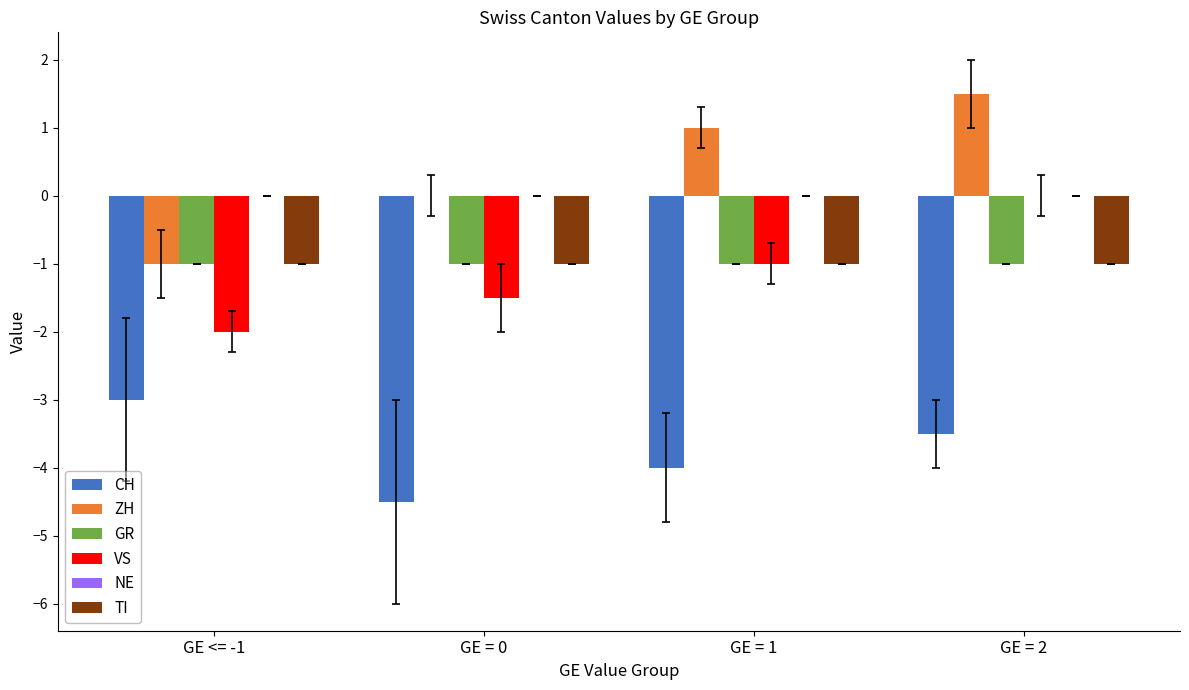

True or false: ZH has a value of 2.0 at GE = 2.

False